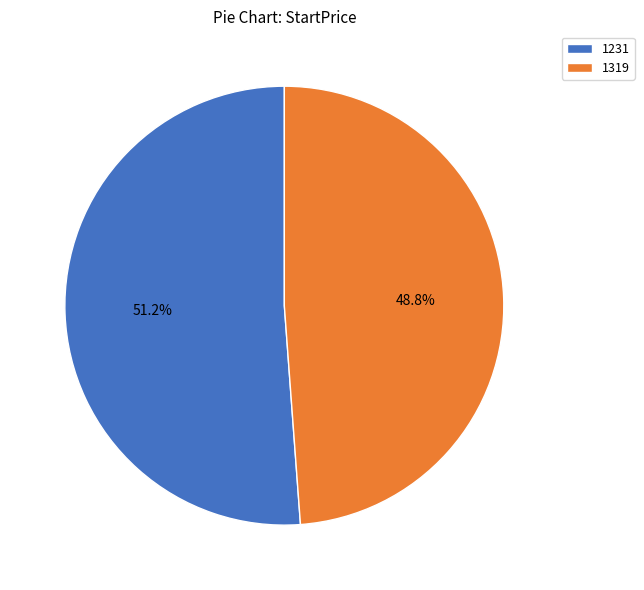

Is it true that 1319 is 56% of the pie?

False